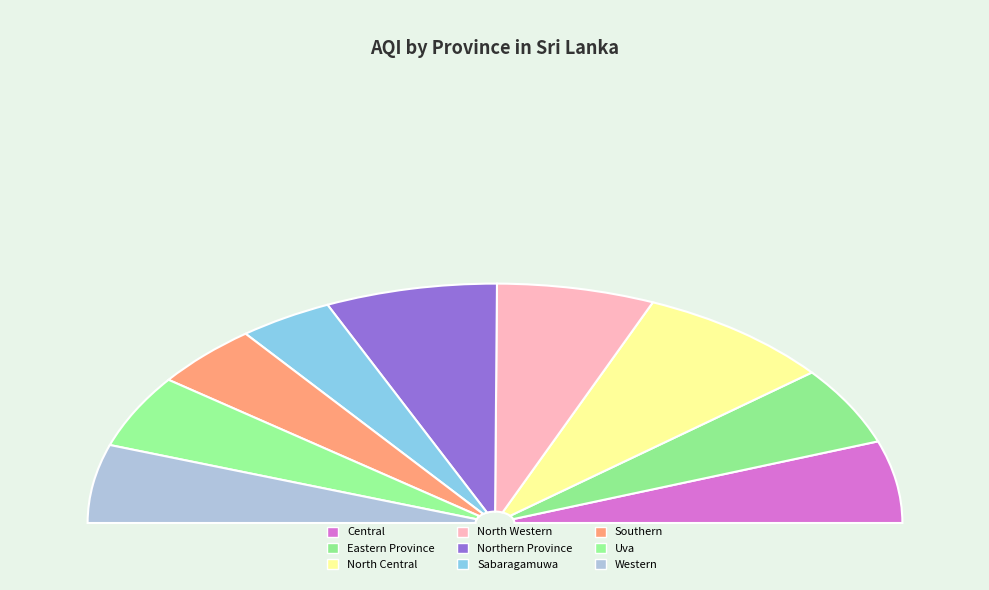

Count the number of slices in the pie.

9